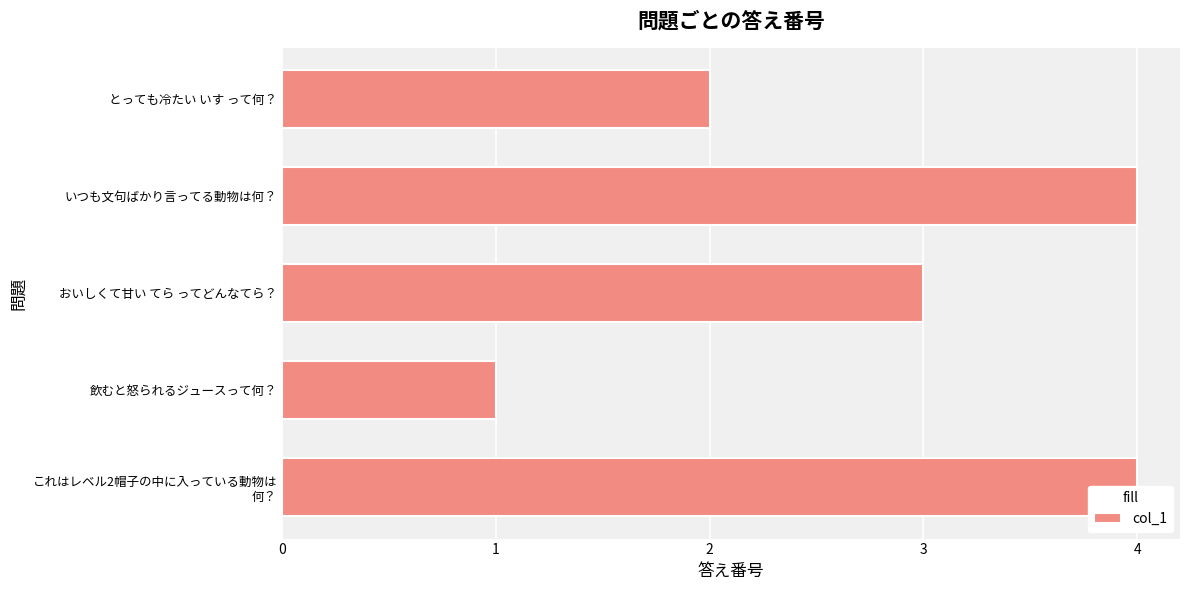

How many bars are there in total?

5